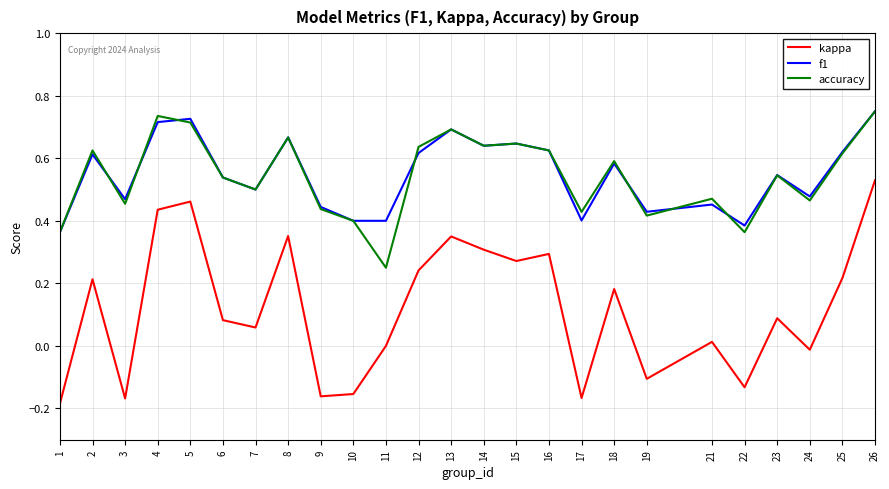

Is the value of kappa at 24 greater than the value of accuracy at 22?

No